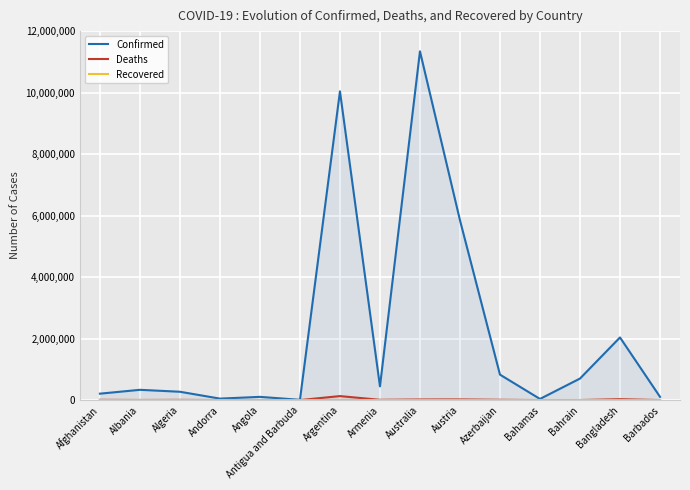

True or false: Confirmed and Deaths intersect in this chart.

False